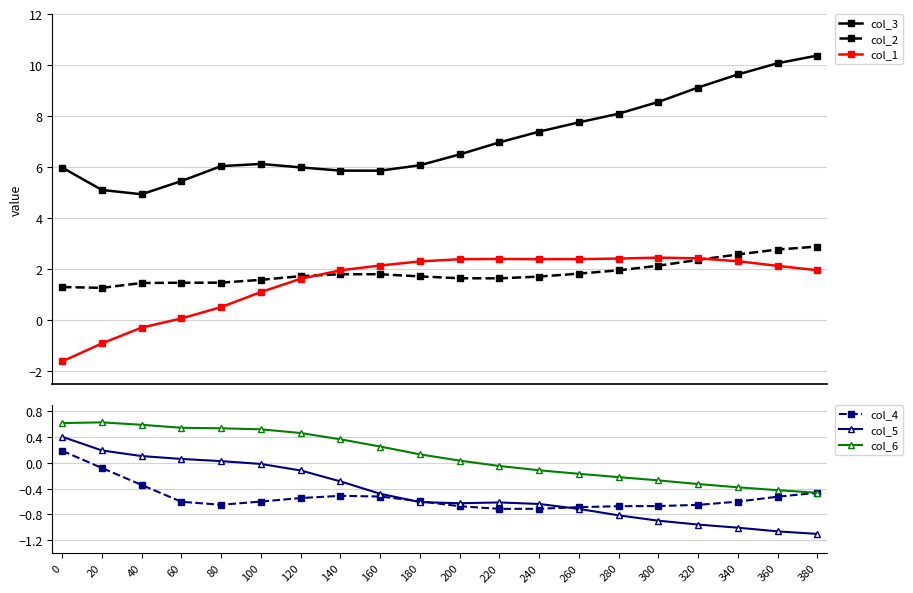

How many values in the col_4 series are below 0?

19